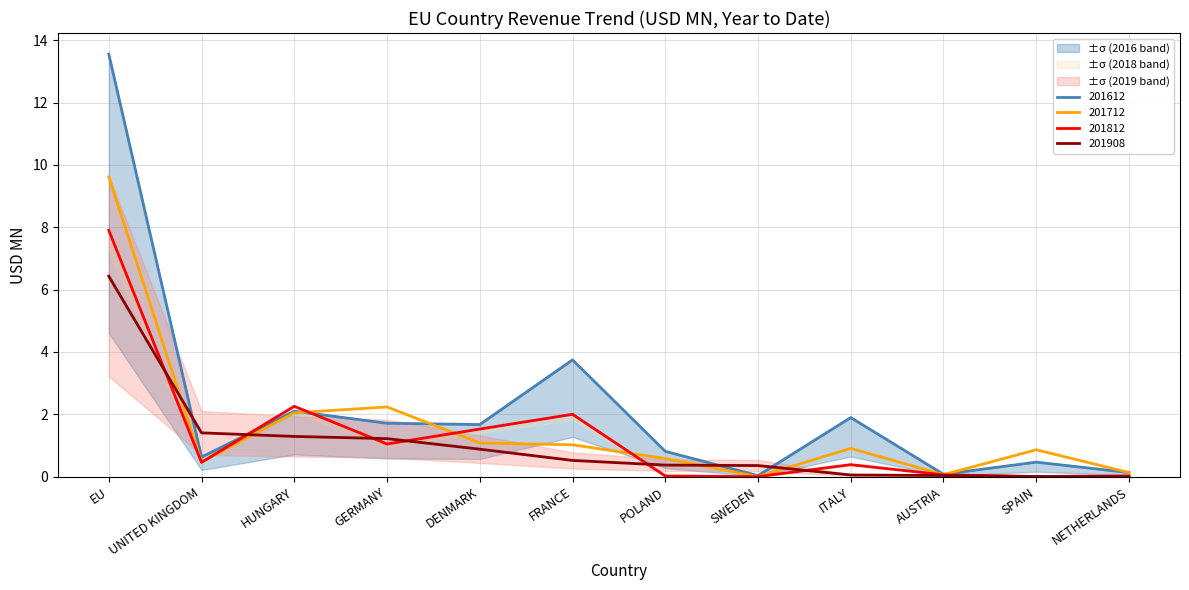

Reading right to left, transcribe all the data shown in this chart.

201612: 0.1	0.5	0.1	1.9	0.0	0.8	3.7	1.7	1.7	2.1	0.6	13.6
201712: 0.1	0.9	0.1	0.9	0.0	0.6	1.0	1.1	2.2	2.0	0.5	9.6
201812: 0.0	0.0	0.1	0.4	0.0	0.0	2.0	1.5	1.0	2.3	0.5	7.9
201908: 0.0	0.0	0.0	0.1	0.4	0.4	0.5	0.9	1.2	1.3	1.4	6.4